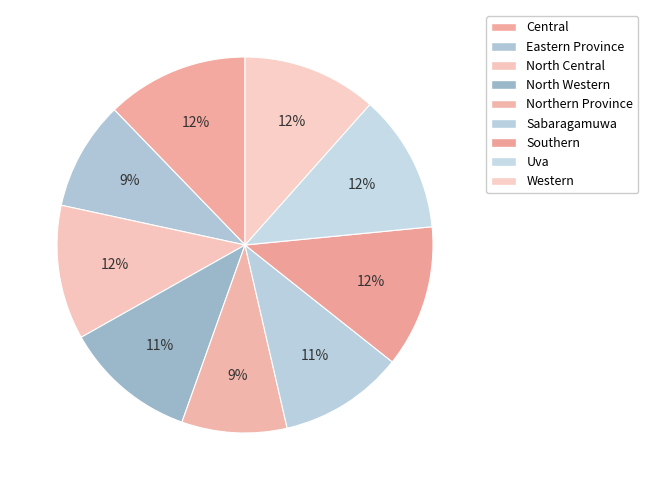

Does Southern represent more than half of the total?

No